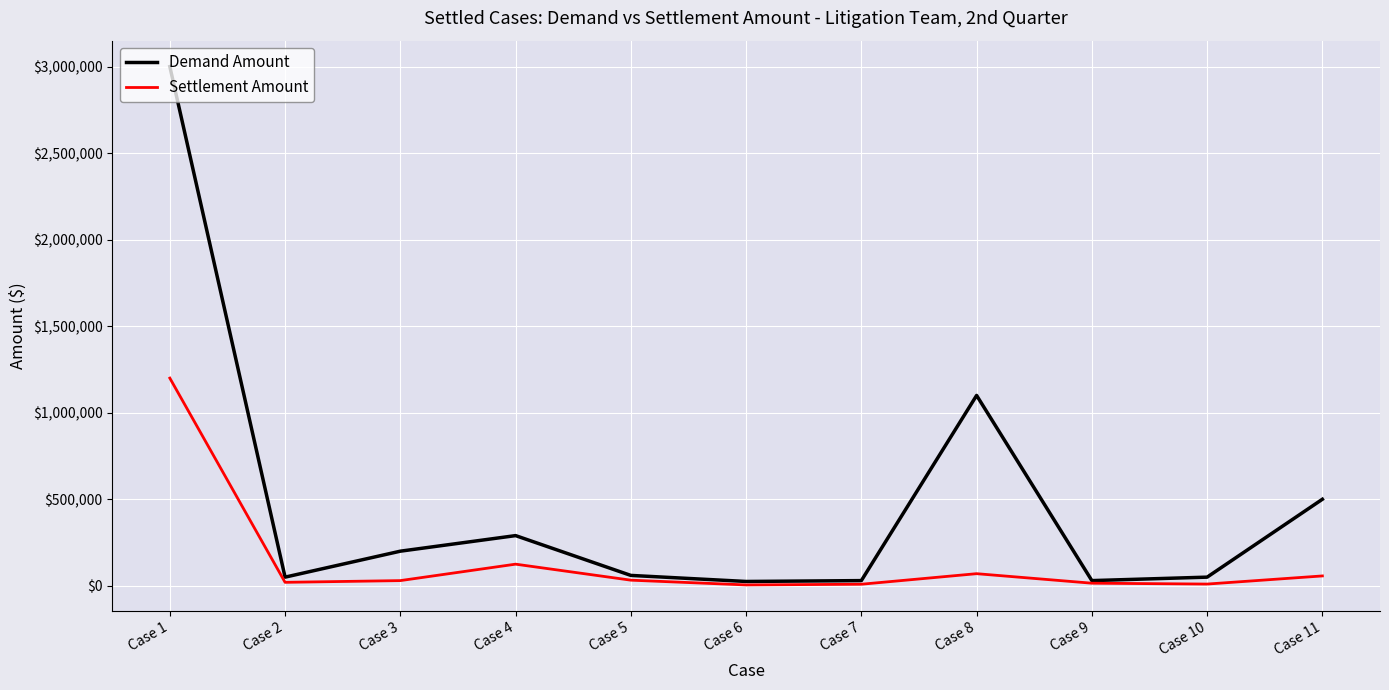

How many interior local valleys does the Demand Amount series have?

3